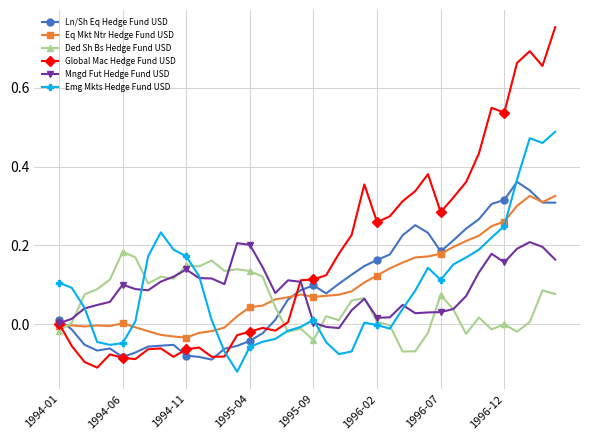

True or false: Global Mac Hedge Fund USD has more than 0 interior local peaks.

True